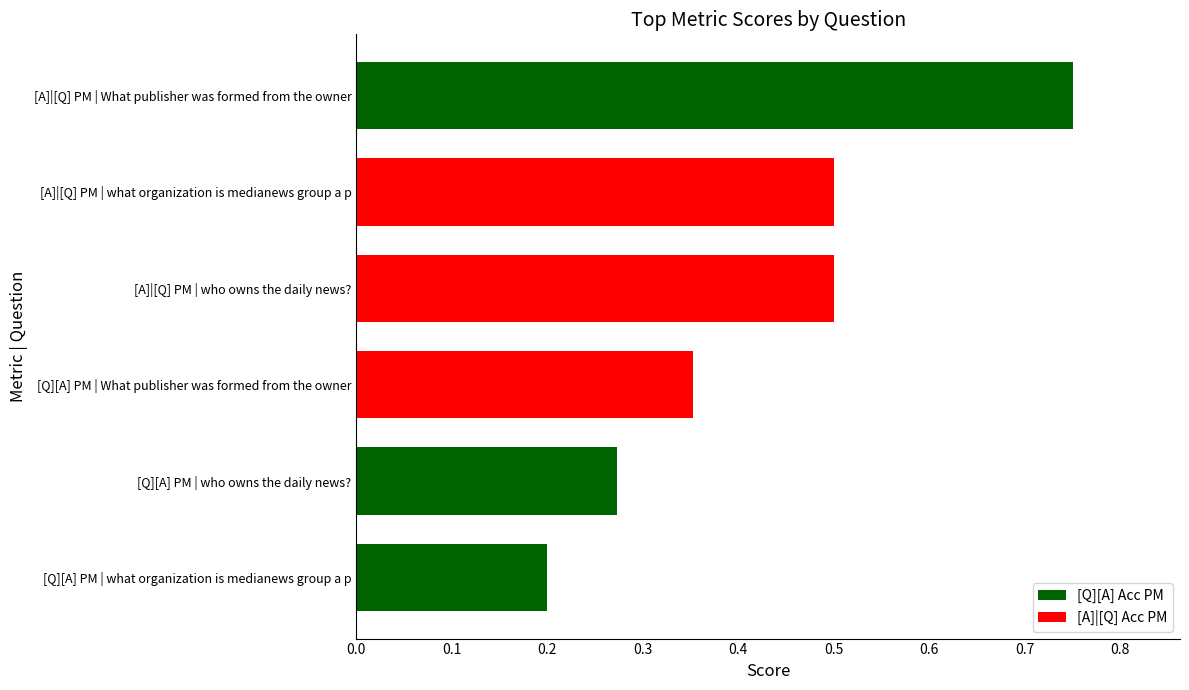

Are the bars grouped side by side (vs. stacked)?

No